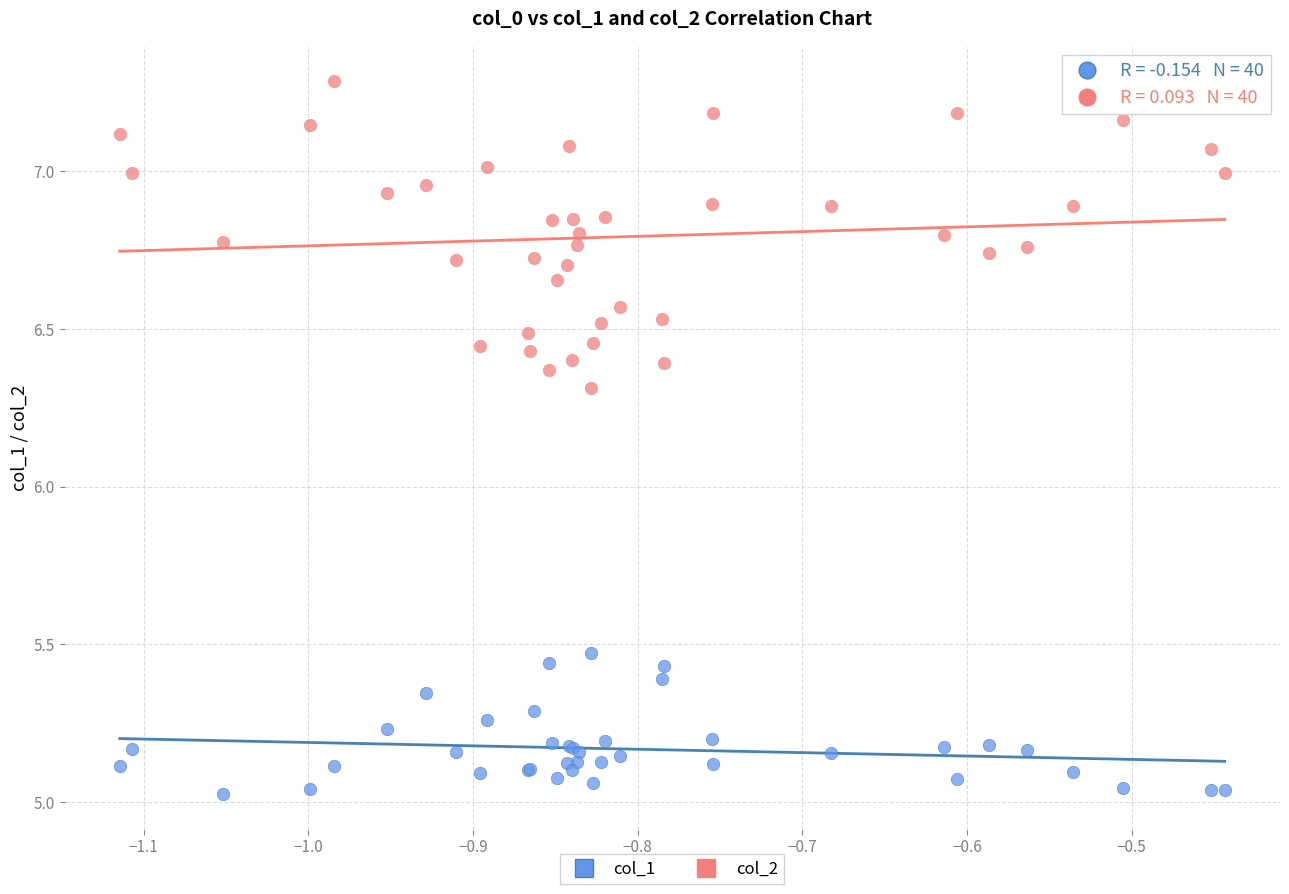

Which series contains the highest Y value?

col_2